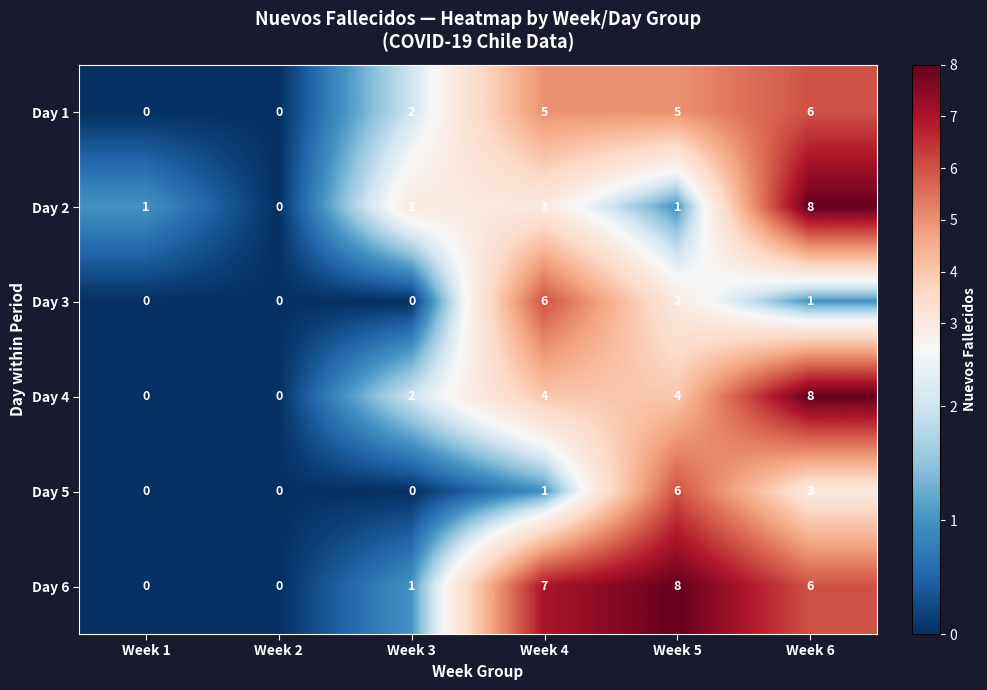

How many data points does each series have?

6